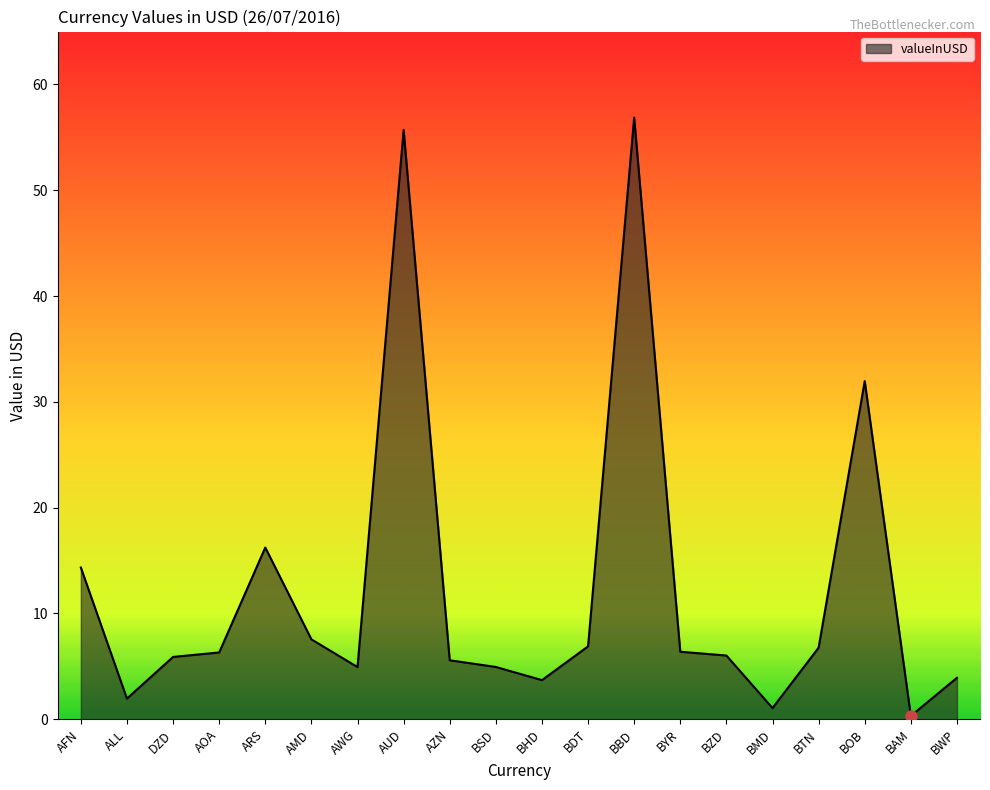

What is the difference between the maximum and second lowest values?

55.8